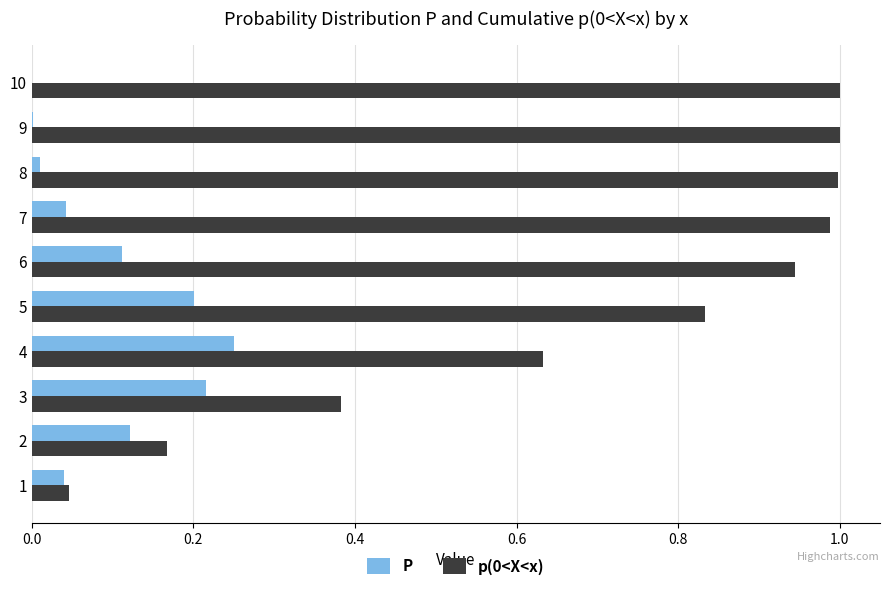

True or false: p(0<X<x) has a value of 1.0 at 7.

True